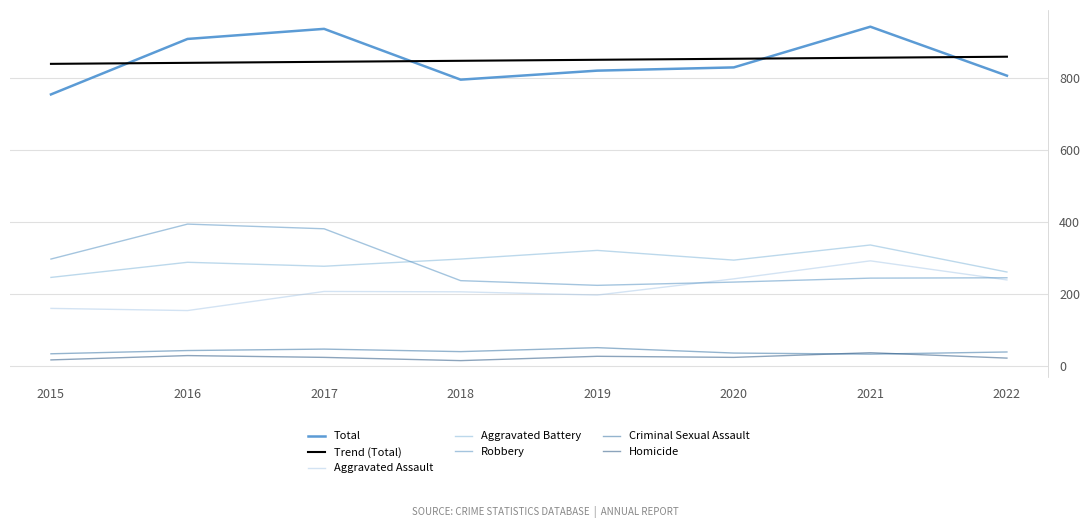

List the series in order of their peak value, lowest first.

Homicide, Criminal Sexual Assault, Aggravated Assault, Aggravated Battery, Robbery, Trend (Total), Total